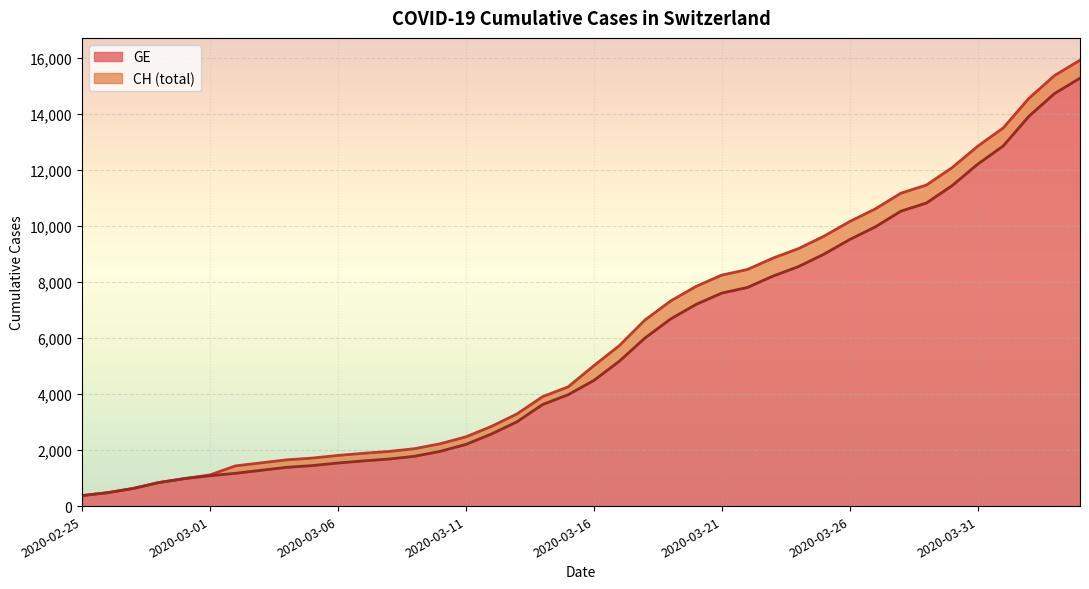

True or false: CH and GE cross at least once.

False